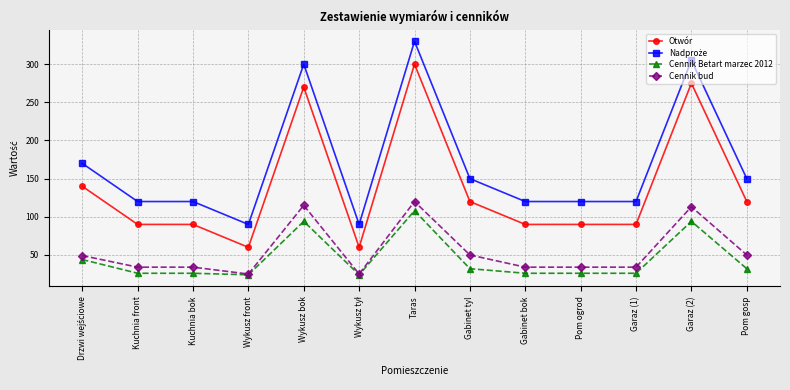

The Cennik Betart marzec 2012 series shows 46.4 at Pom ogrod. True or false?

False